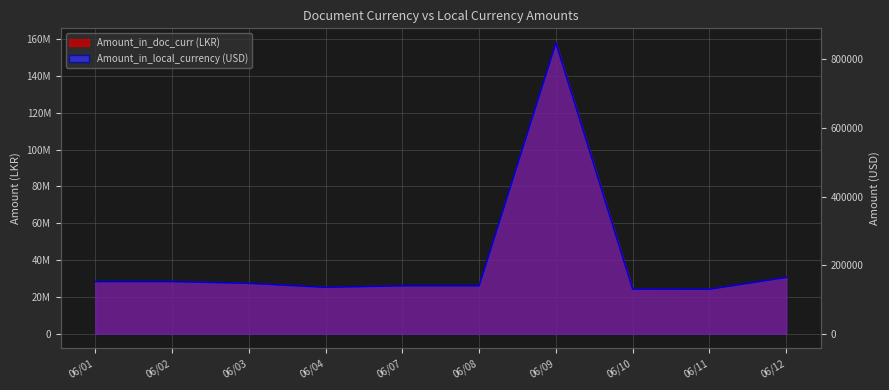

Where is the first local minimum for Amount_in_doc_curr?

06/04